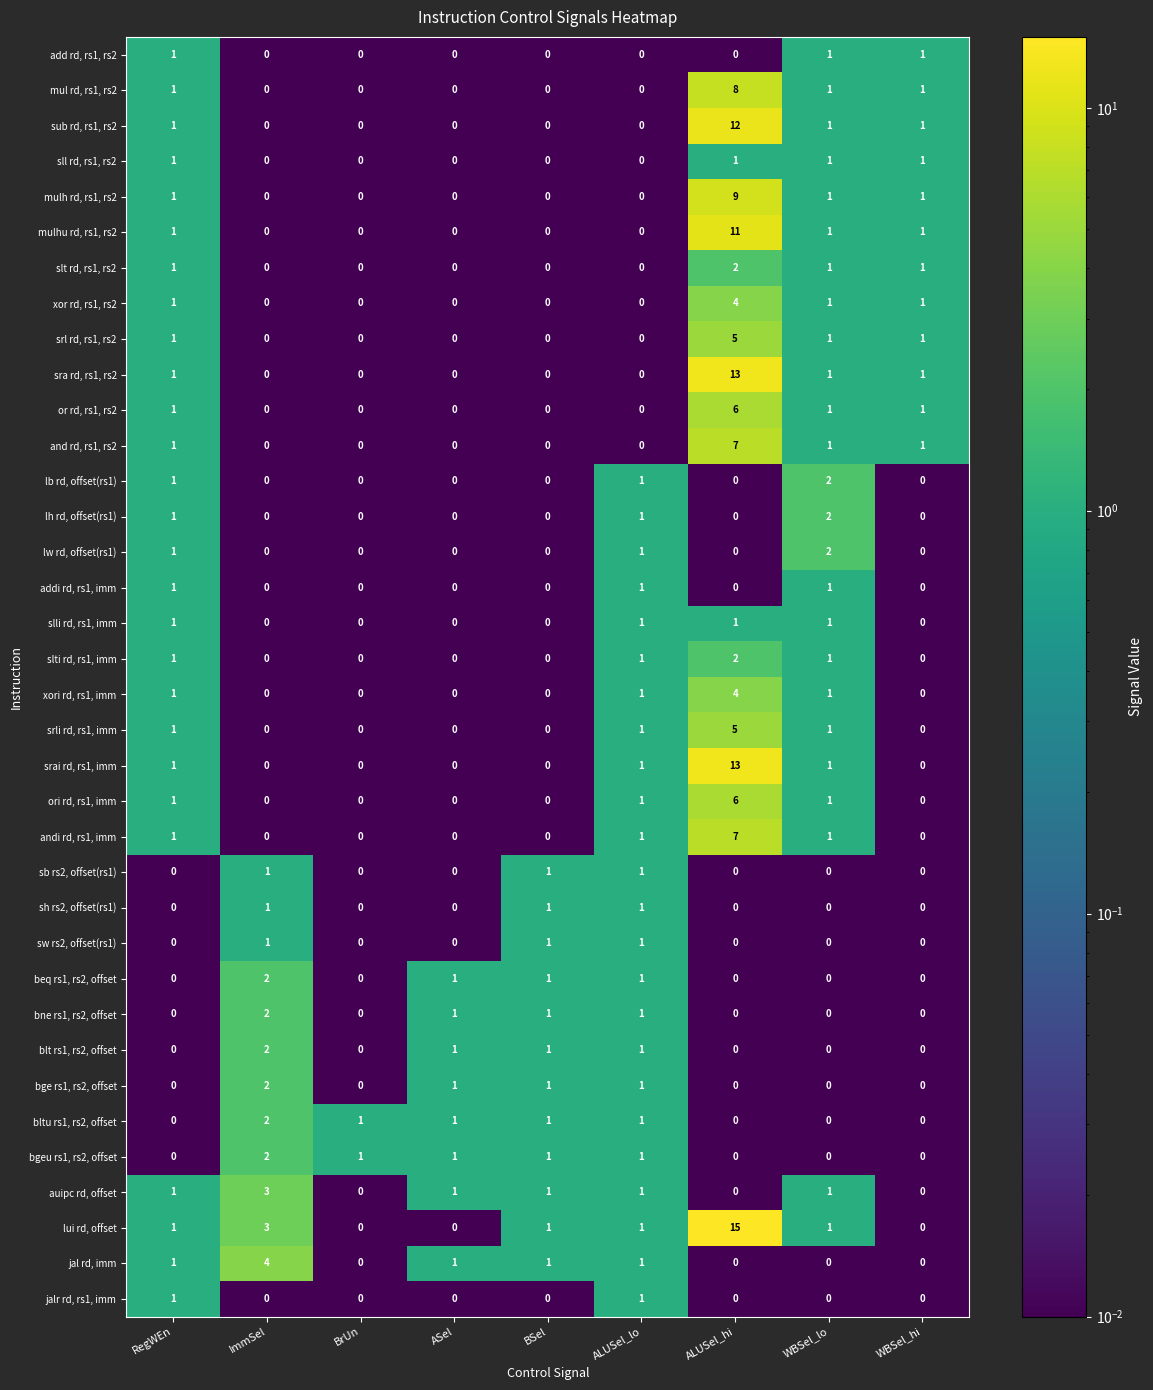

Which series has the largest range (max minus min)?

lui rd, offset